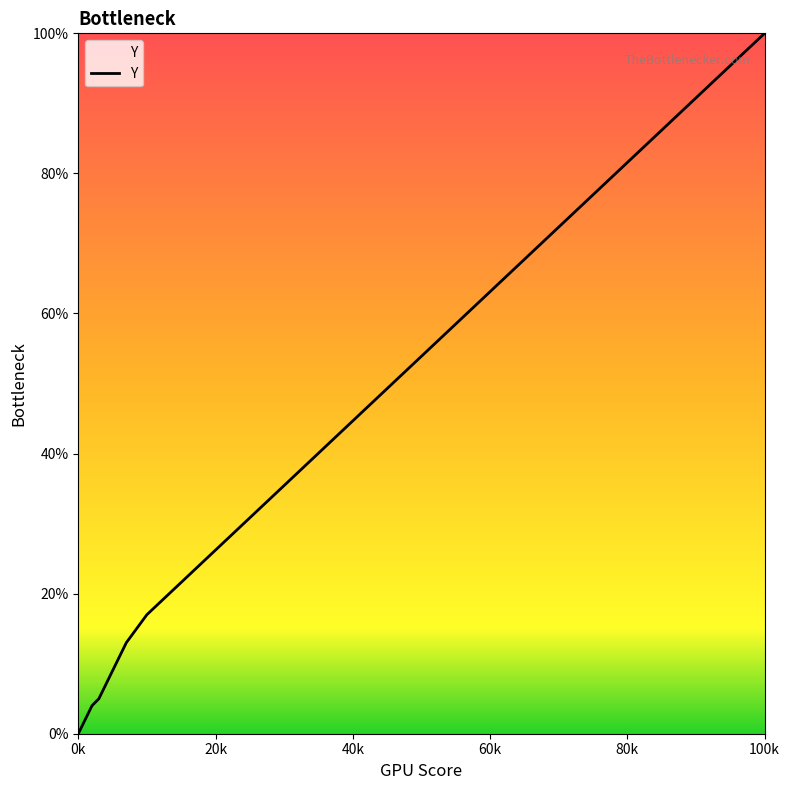

What is the difference between the maximum and minimum values?

100